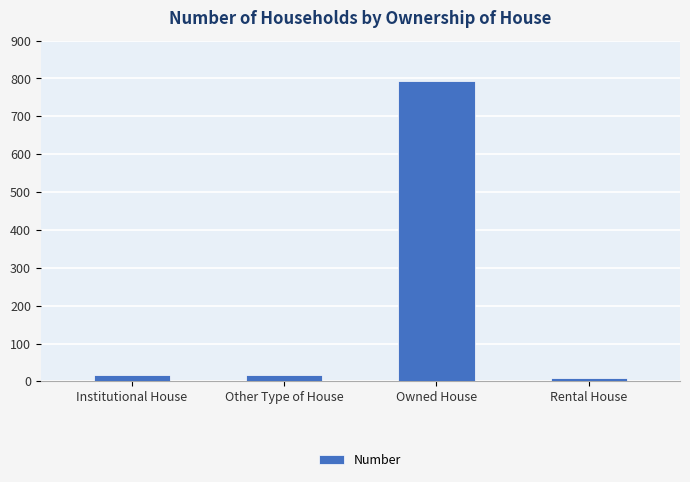

What is the label of the 2nd bar from the left?

Other Type of House